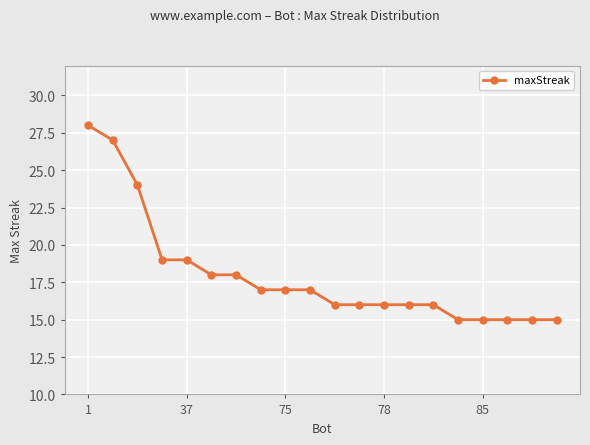

Count the number of data series in this chart.

1